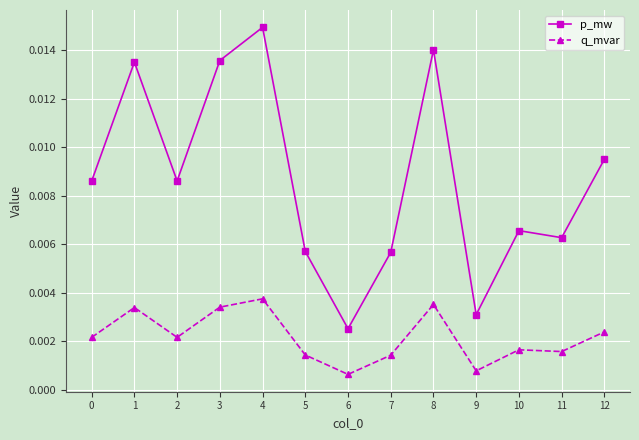

How many lines are shown in the chart?

2